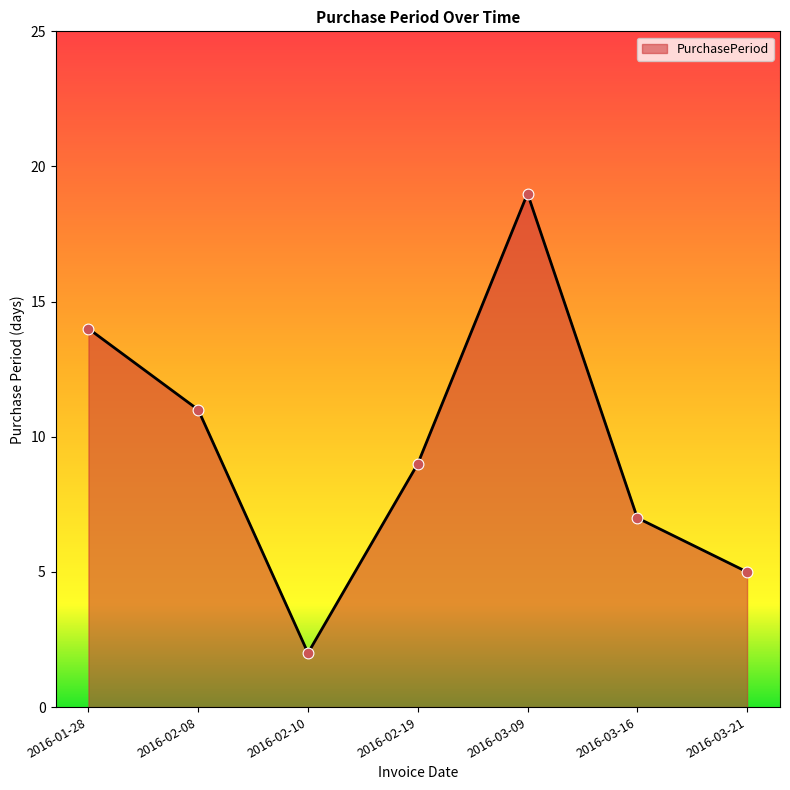

What is the change in value from 2016-02-10 to 2016-03-09?

+17